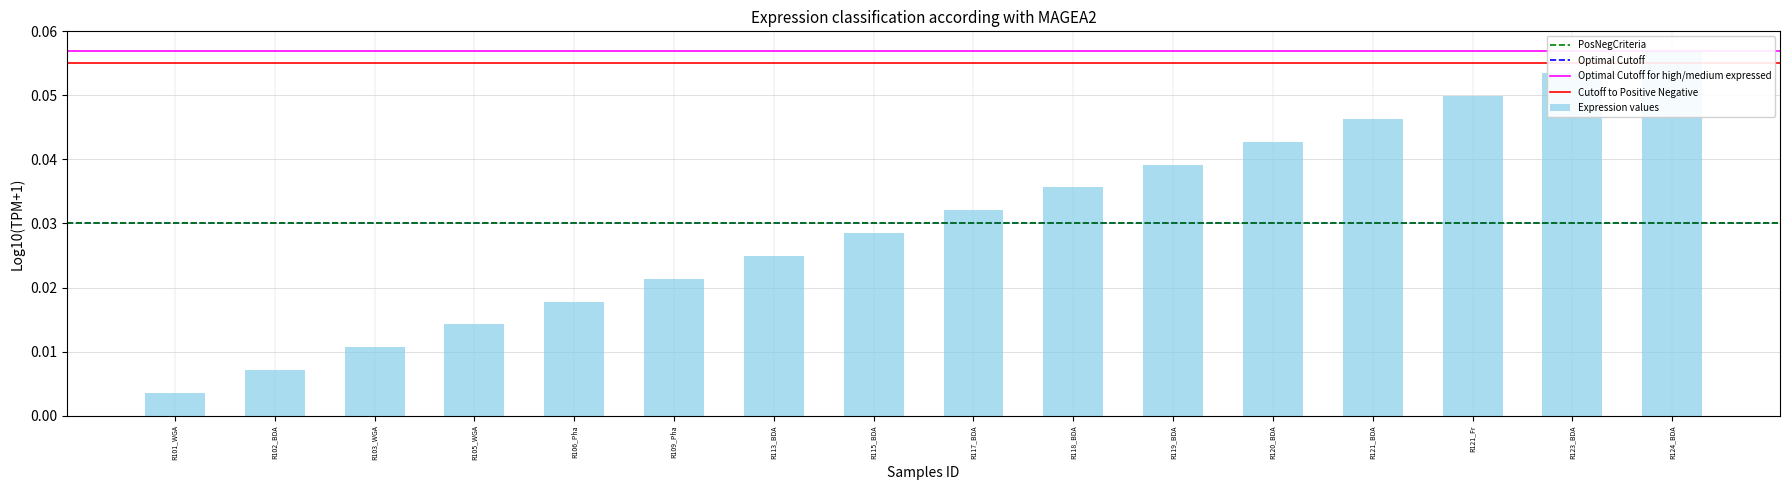

What is the sum of all values?

0.5